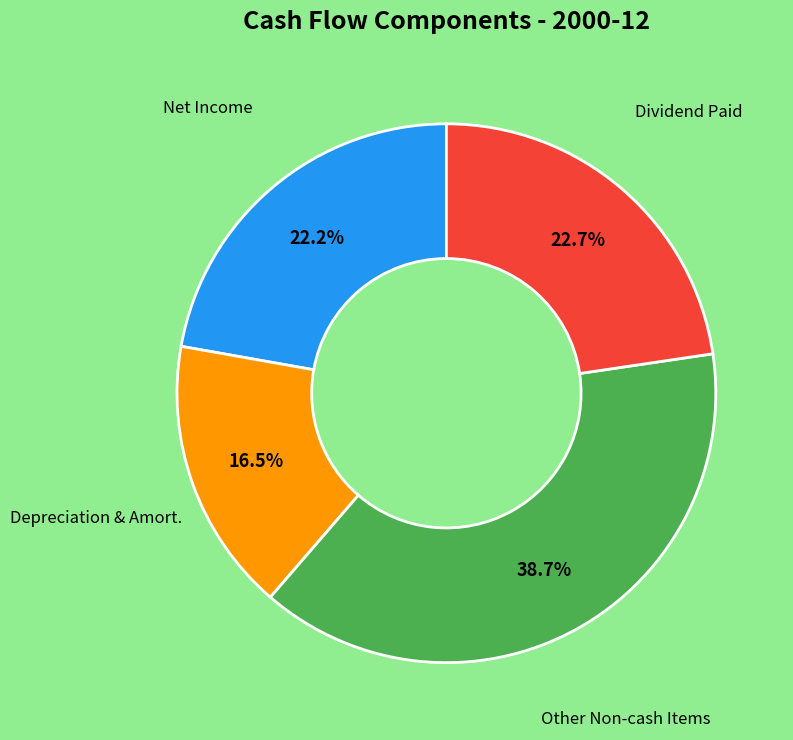

Is there a majority slice in this chart?

No